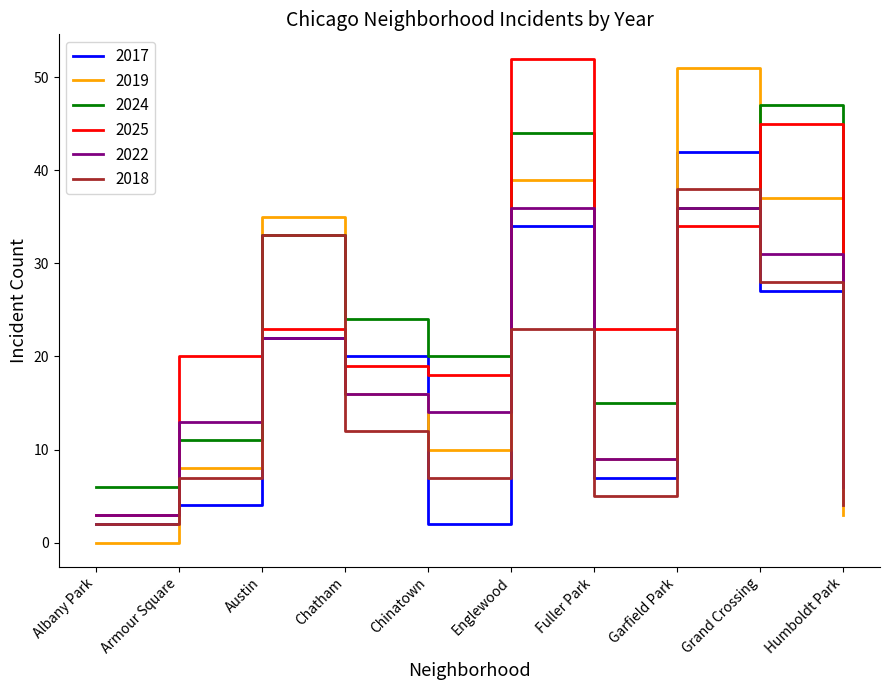

Does the chart display data point markers on the line(s)?

No